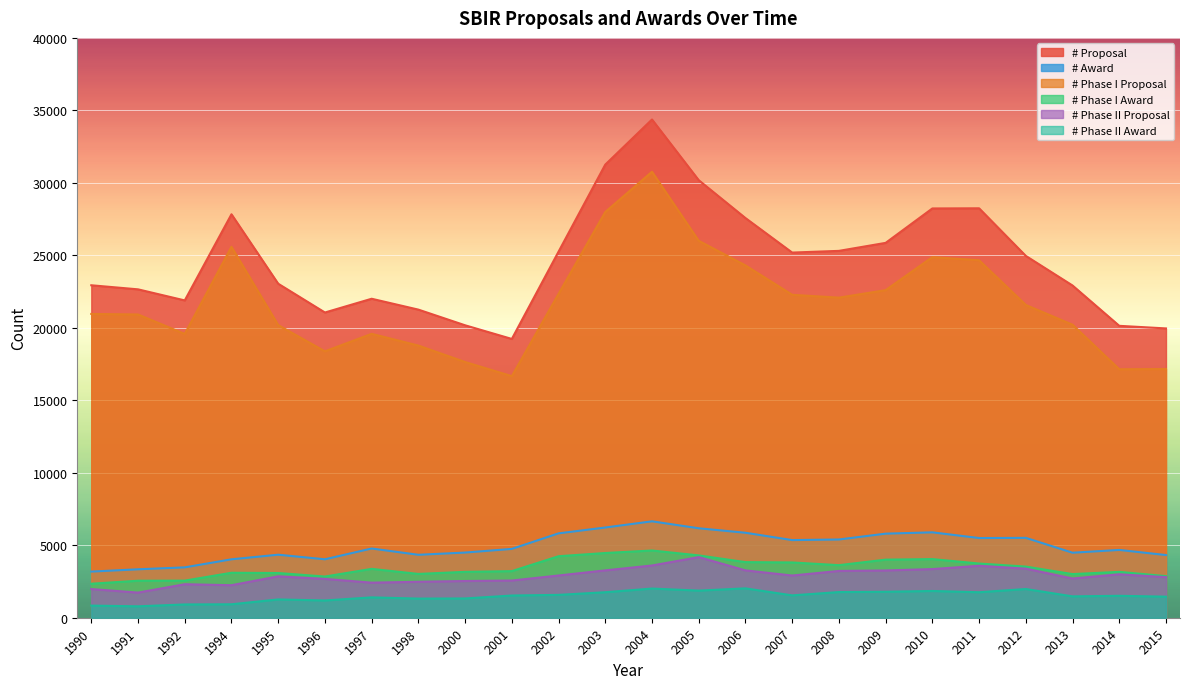

Between 2006 and 2013, which series saw the biggest shift?

# Proposal